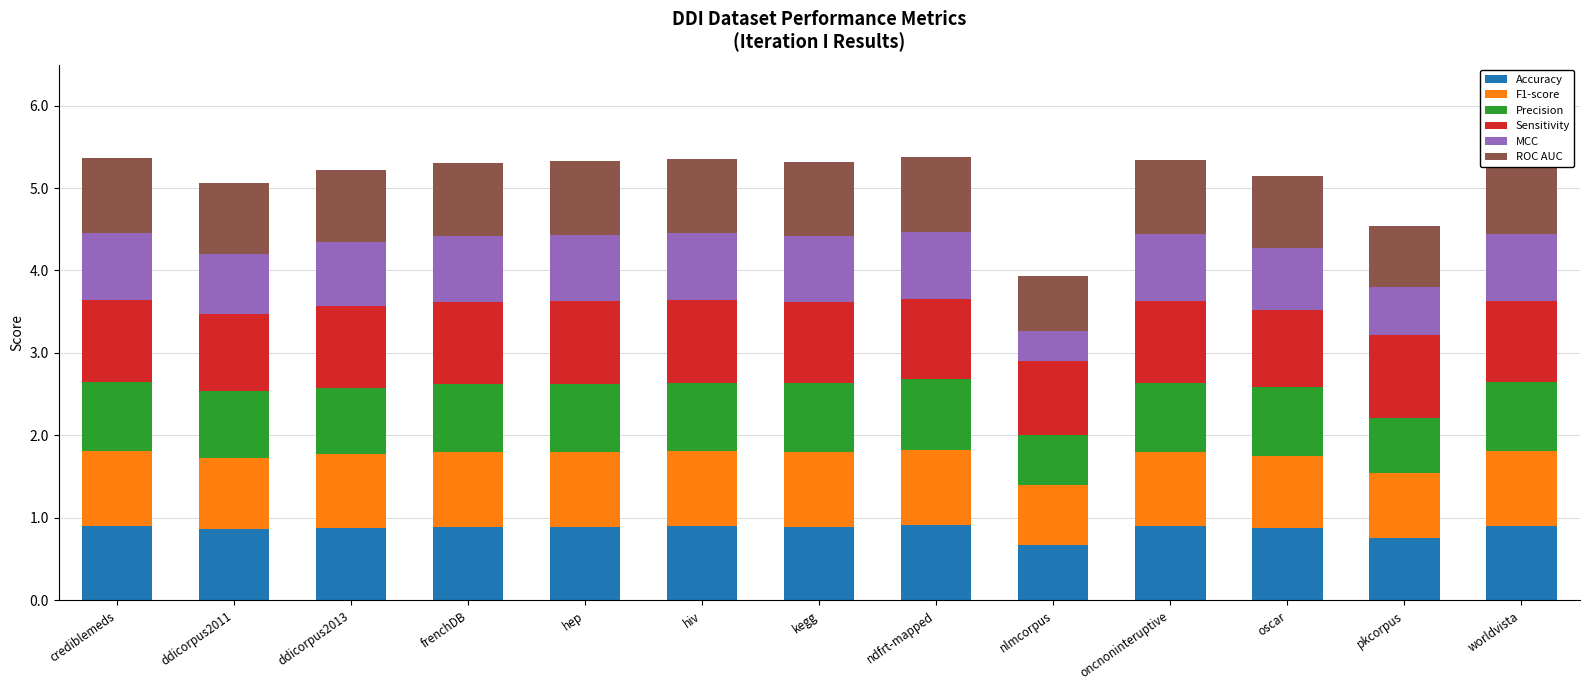

Count the number of data series in this chart.

6